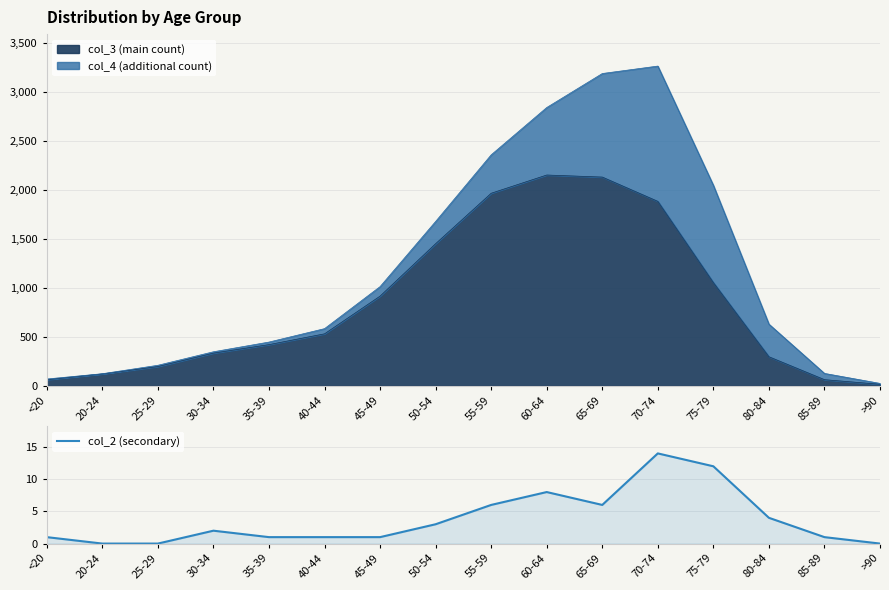

What is the change in value from 25-29 to 65-69?

+6